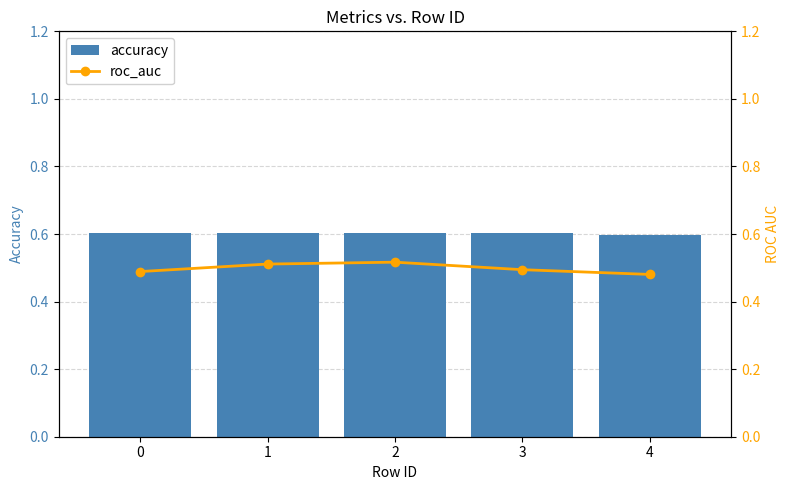

Is the value of accuracy at 0 greater than the value of roc_auc at 2?

Yes